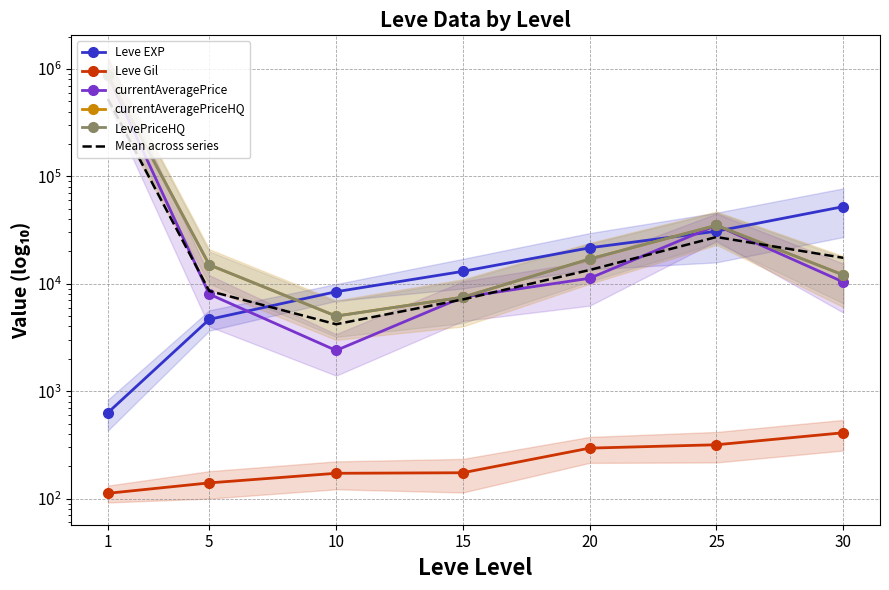

What is the greatest value displayed?

875000.0